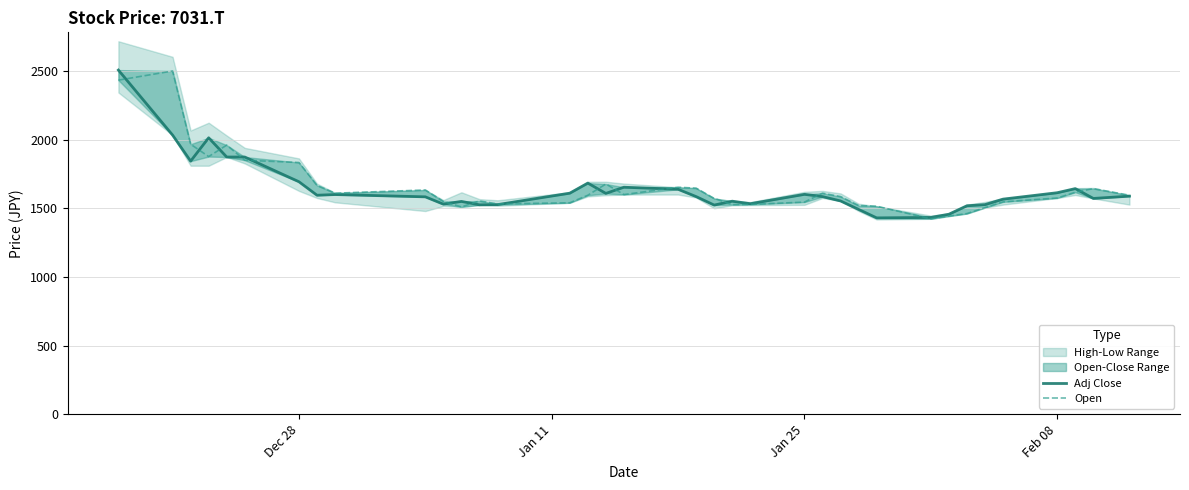

Reading left to right, extract all data points from this chart.

Adj Close: 2506.7	2033.3	1843.3	2013.3	1873.3	1873.3	1693.3	1595.0	1600.0	1583.3	1530.0	1550.0	1525.0	1526.7	1610.0	1683.3	1608.3	1653.3	1638.3	1585.0	1523.3	1551.7	1533.3	1601.7	1585.0	1553.3	1491.7	1430.0	1433.3	1456.7	1518.3	1526.7	1566.7	1613.3	1643.3	1571.7	1588.3
Open: 2433.3	2500.0	1966.7	1876.7	1960.0	1850.0	1833.3	1666.7	1610.0	1633.3	1550.0	1510.0	1553.3	1531.7	1540.0	1595.0	1676.7	1600.0	1653.3	1646.7	1571.7	1526.7	1528.3	1545.0	1610.0	1585.0	1520.0	1515.0	1423.3	1443.3	1461.7	1505.0	1546.7	1575.0	1616.7	1643.3	1595.0